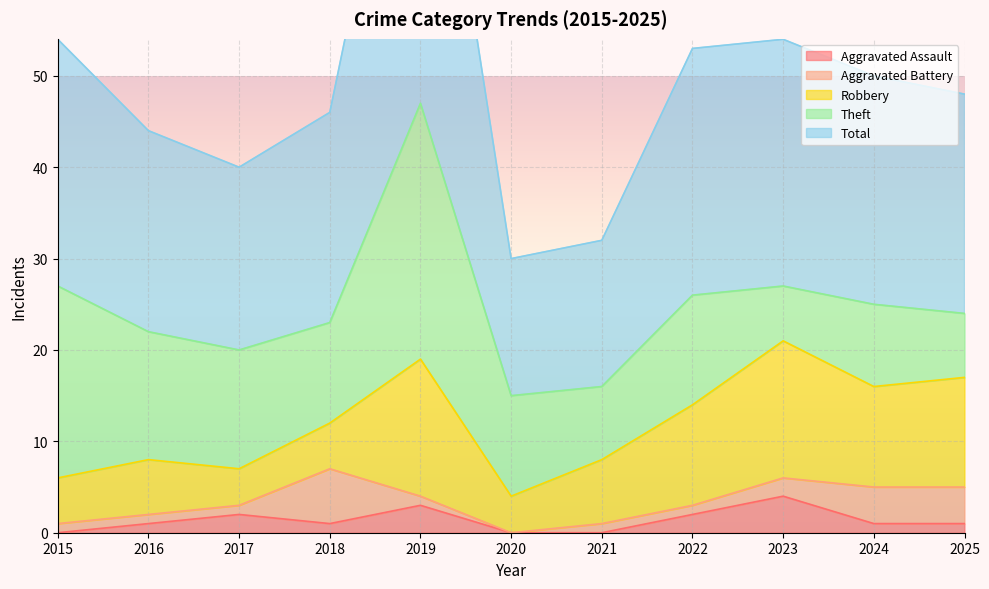

Between 2016 and 2018, which series saw the biggest shift?

Aggravated Battery